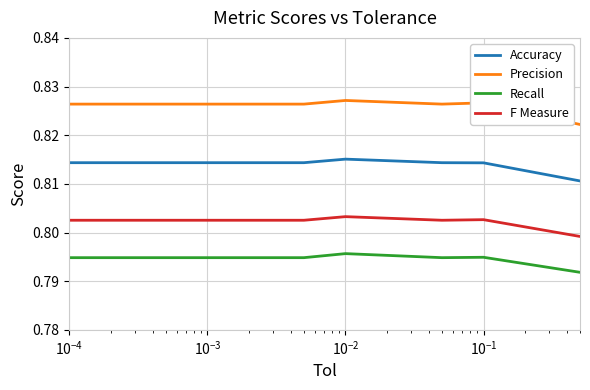

Which series has the widest spread of values?

Precision